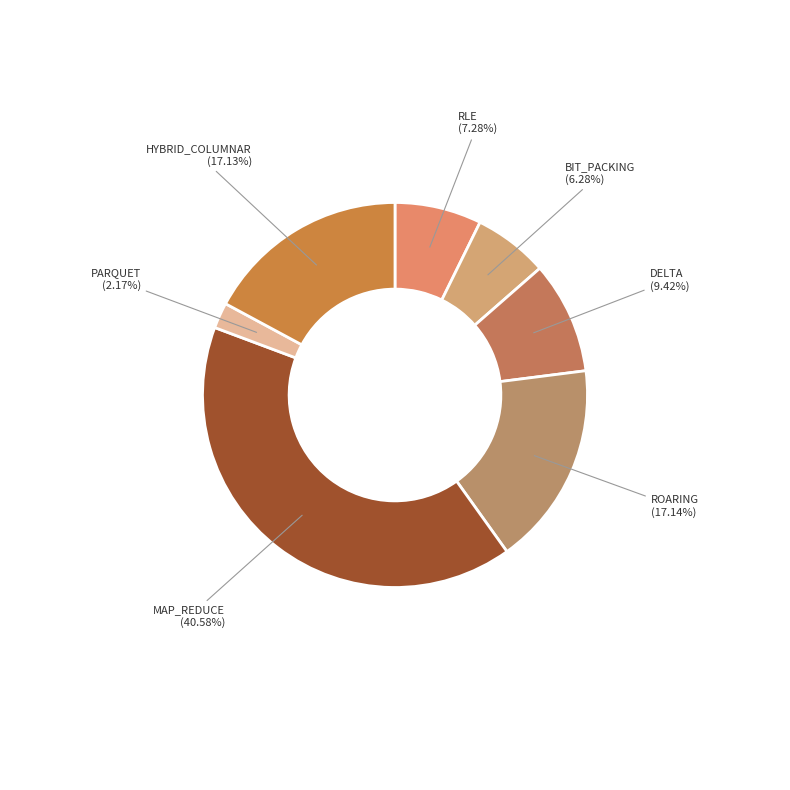

Count the number of slices in the pie.

7